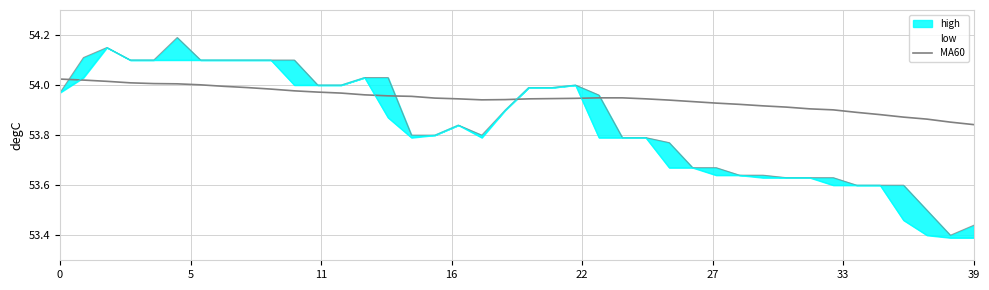

At which label is the value closest to 53?

39